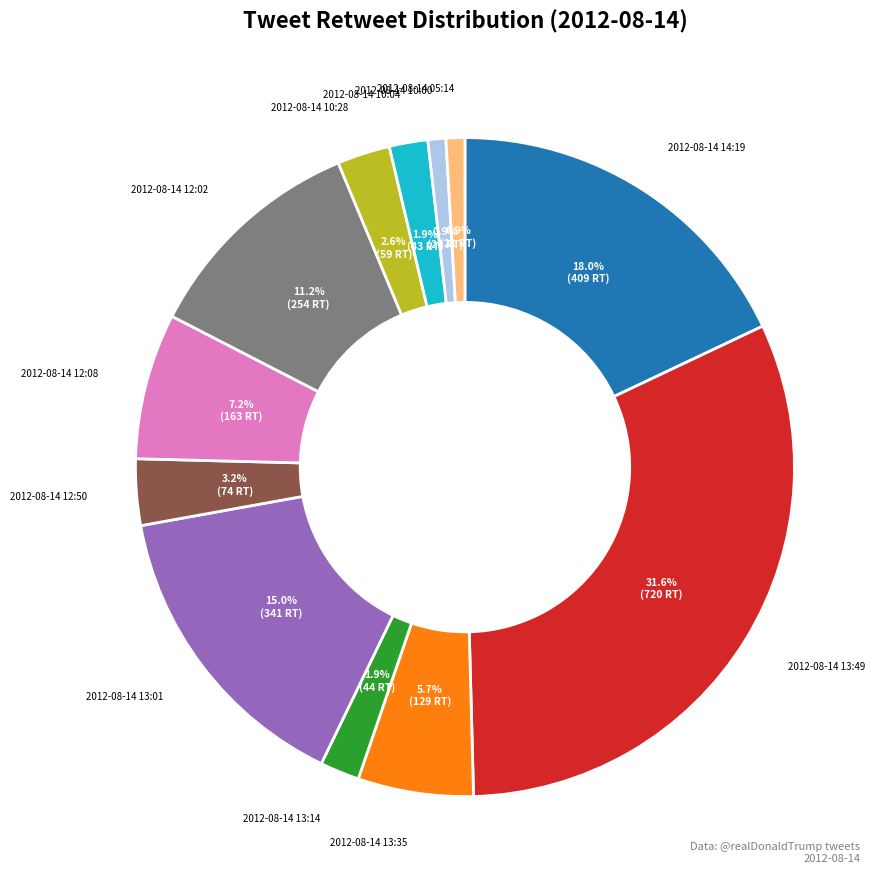

To the nearest percent, what is the difference between the largest and smallest slice percentages?

31%